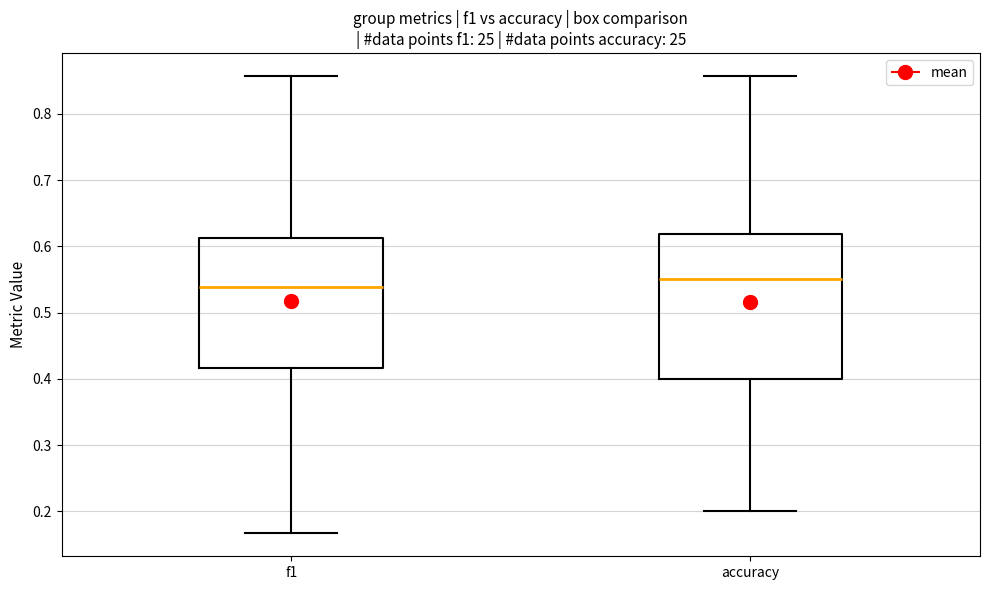

Which box has the lowest median line?

f1